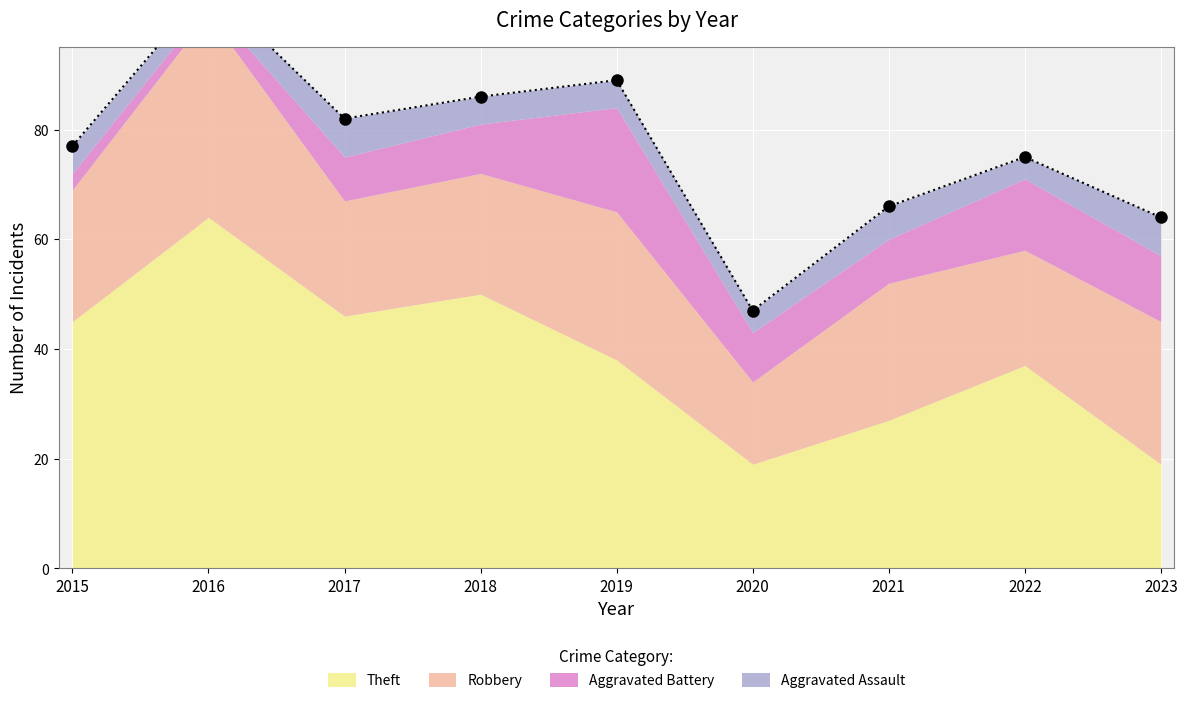

Reading right to left, what are all the values shown in this chart?

Theft: 2023=19	2022=37	2021=27	2020=19	2019=38	2018=50	2017=46	2016=64	2015=45
Robbery: 2023=26	2022=21	2021=25	2020=15	2019=27	2018=22	2017=21	2016=37	2015=24
Aggravated Battery: 2023=12	2022=13	2021=8	2020=9	2019=19	2018=9	2017=8	2016=2	2015=3
Aggravated Assault: 2023=7	2022=4	2021=6	2020=4	2019=5	2018=5	2017=7	2016=3	2015=5